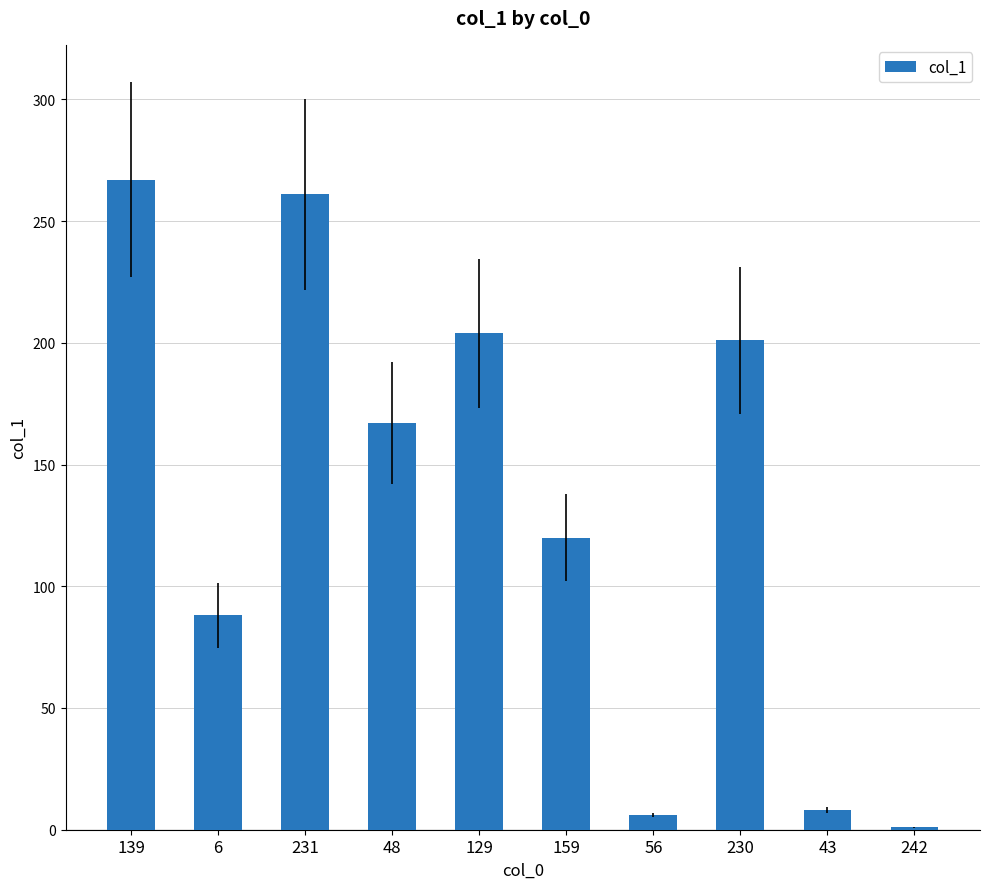

Which category has the highest value across all series?

139